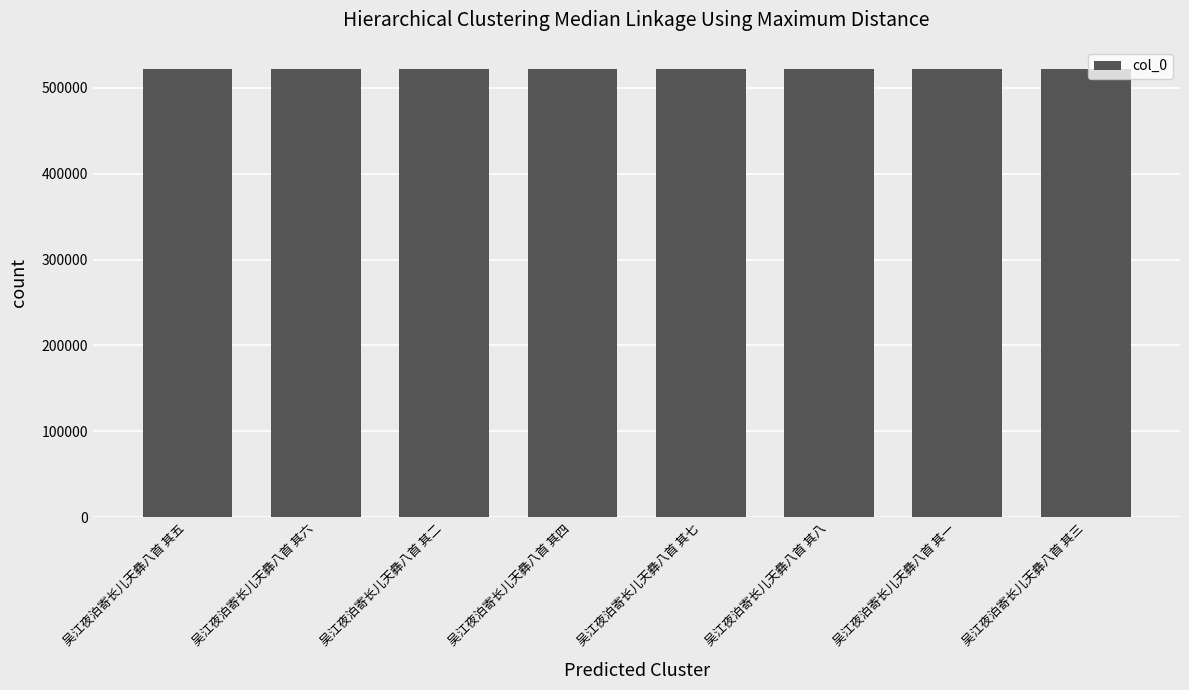

What is the ratio of the value at 吴江夜泊寄长儿天彝八首 其二 to the value at 吴江夜泊寄长儿天彝八首 其七?

1.0